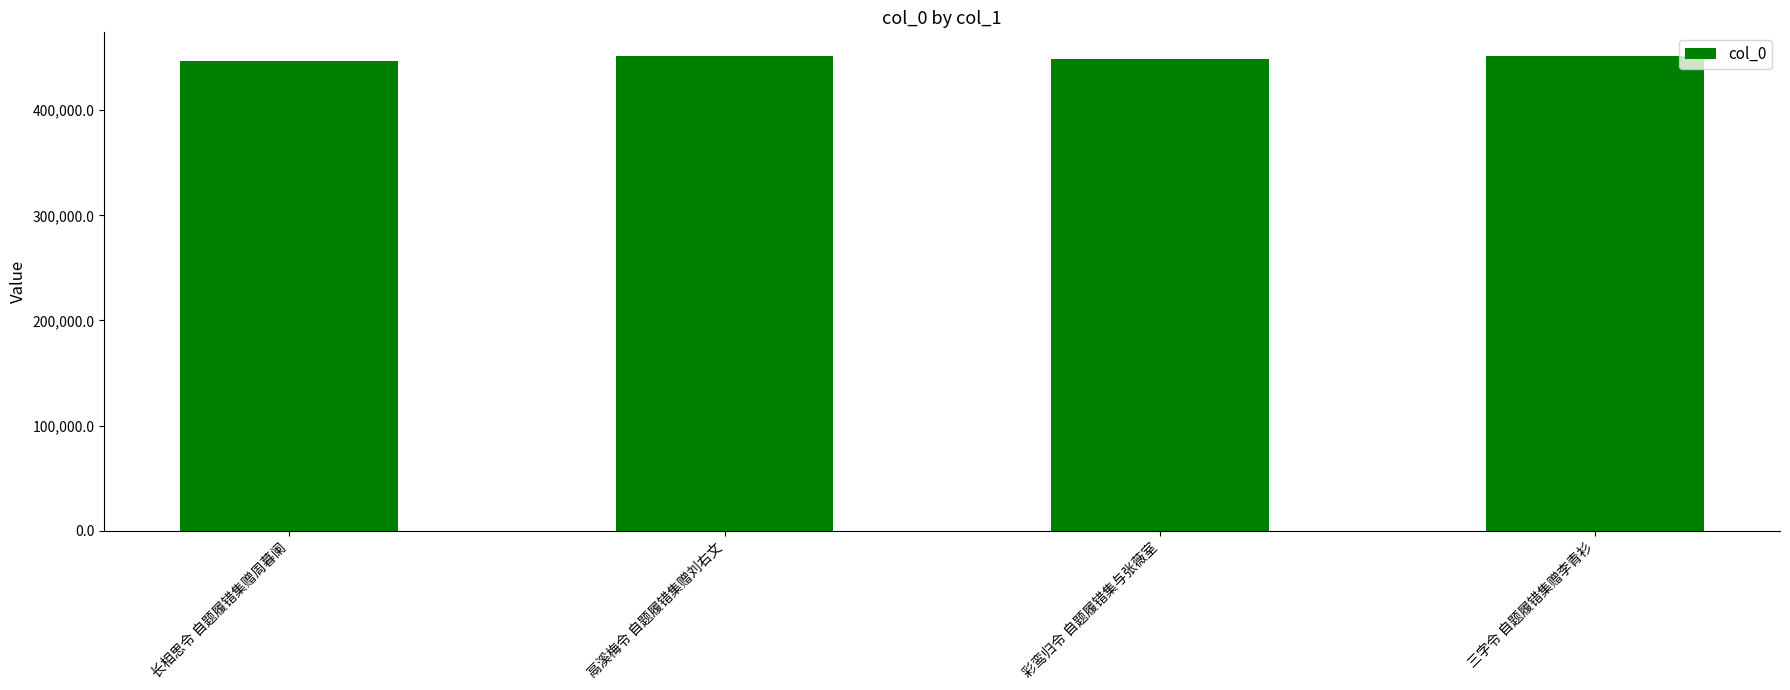

What is the label of the 4th bar from the left?

三字令 自题履错集赠李青衫